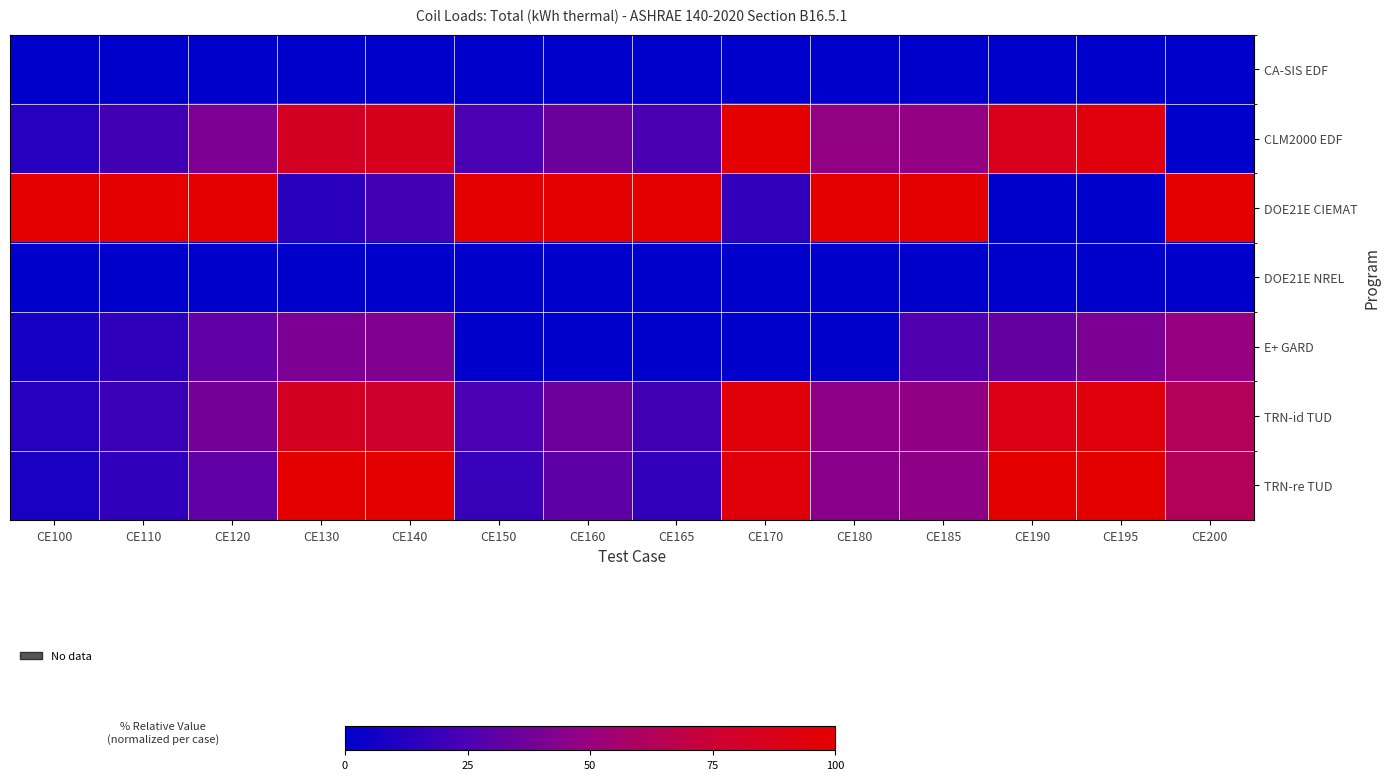

How many series are shown in this chart?

7